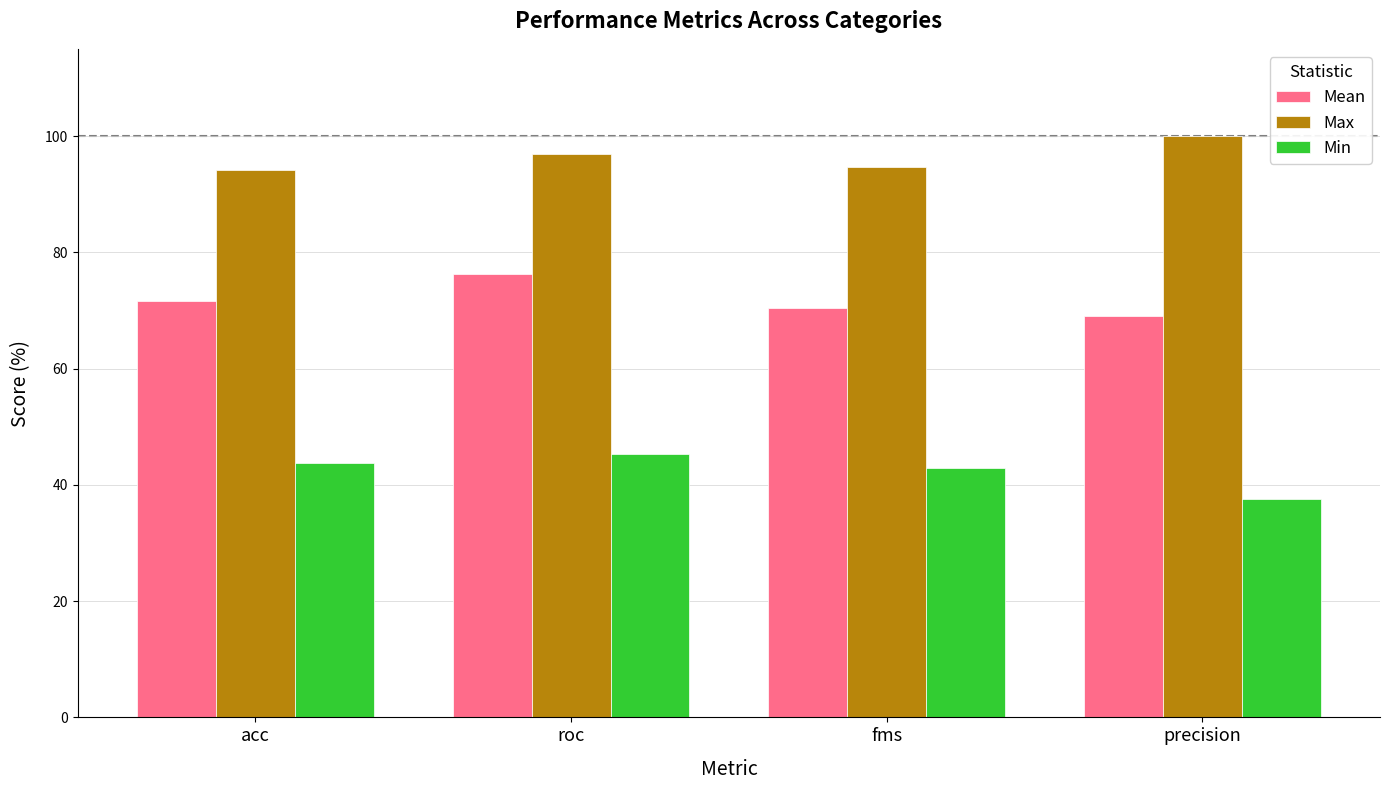

At which category is the sum across all series the highest?

roc